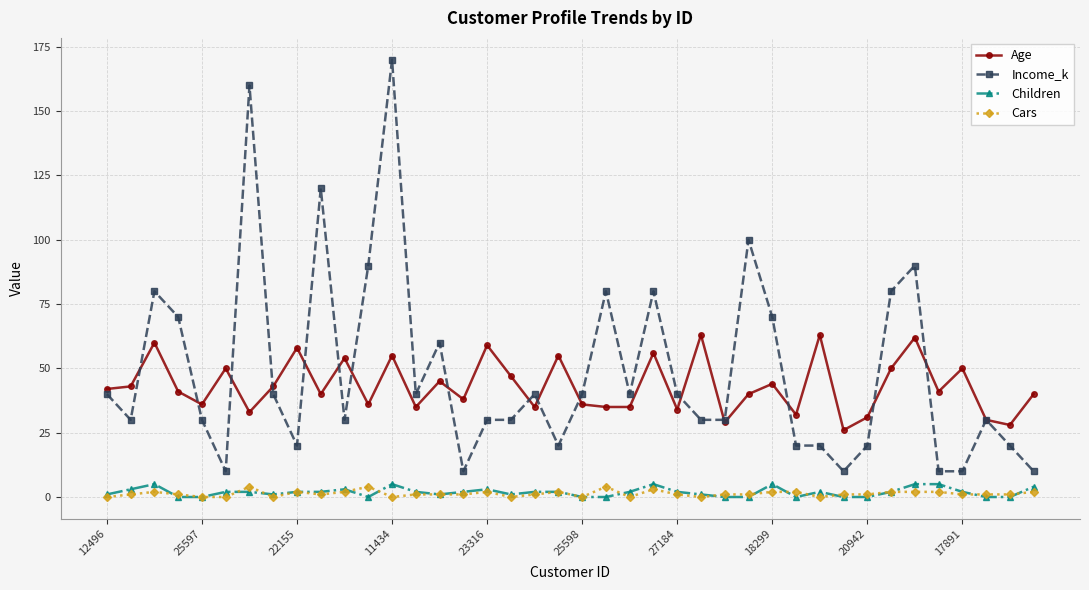

At how many categories does at least one series exceed 17?

40